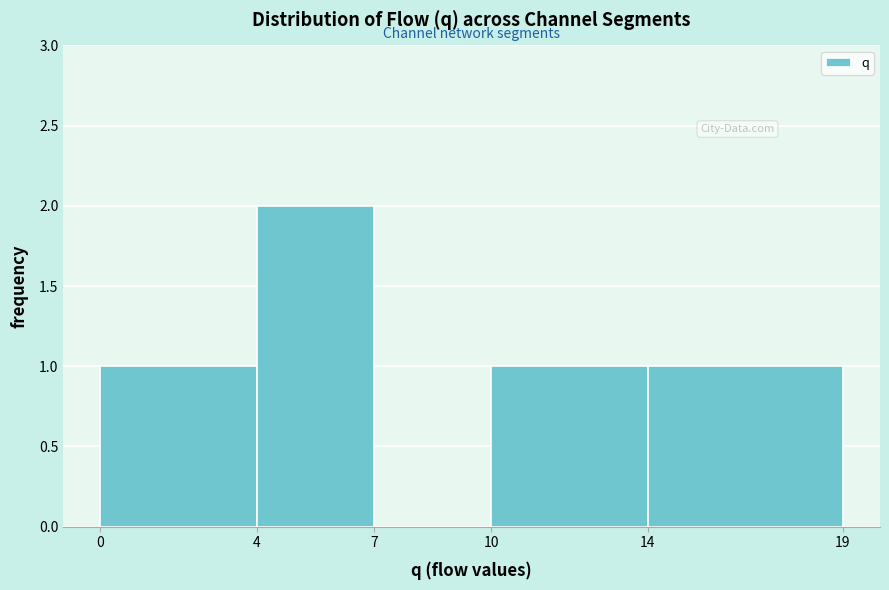

Reading left to right, list every bar in this chart as the range it spans on the x-axis followed by its height. The values are not printed on the chart, so give them approximately, as read against the axis.

0 to 4: 1
4 to 7: 2
7 to 10: 0
10 to 14: 1
14 to 19: 1